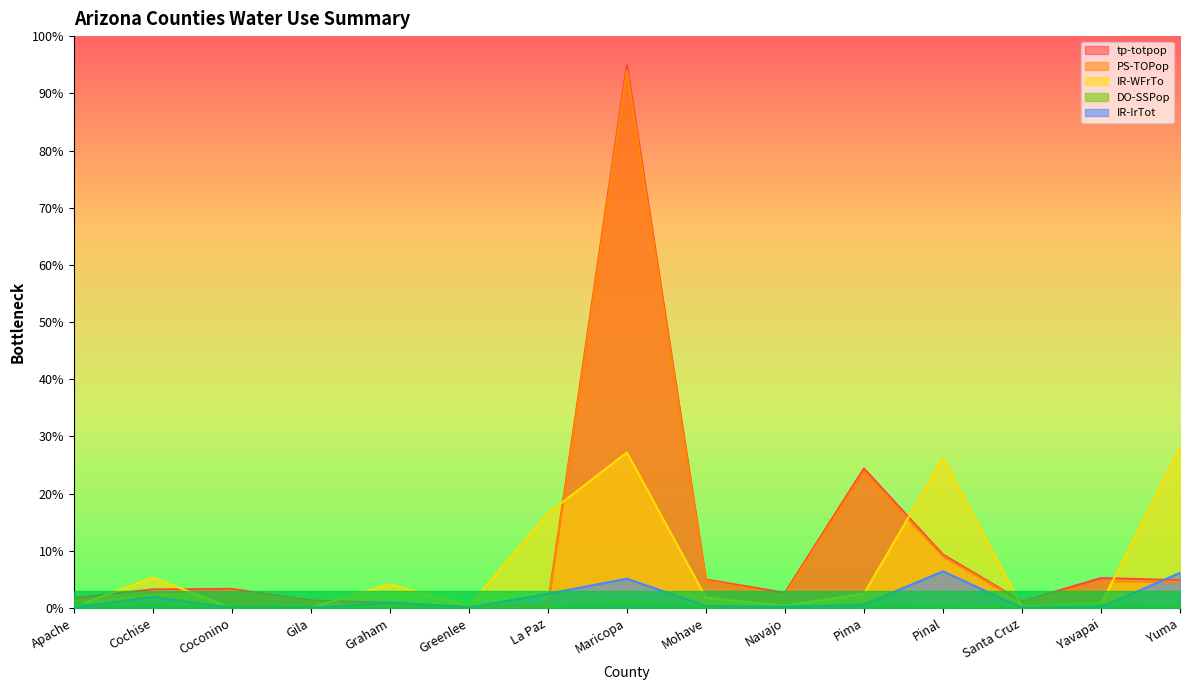

Rank the series at Mohave from highest to lowest value.

tp-totpop, PS-TOPop, IR-WFrTo, IR-IrTot, DO-SSPop